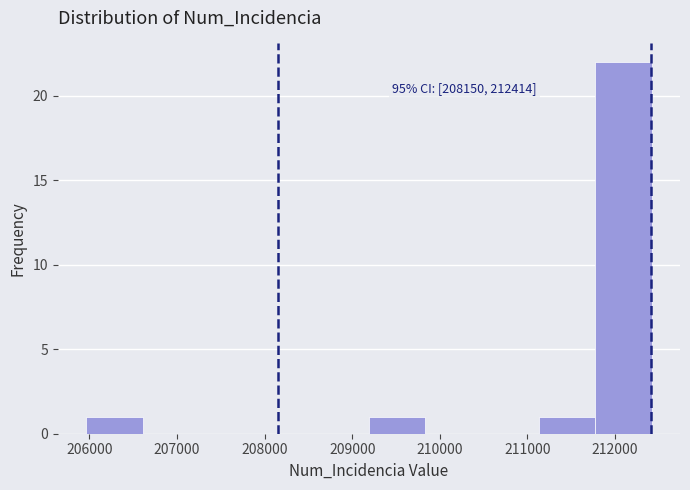

Over which range of the x-axis is the bar tallest?

211800 to 212400